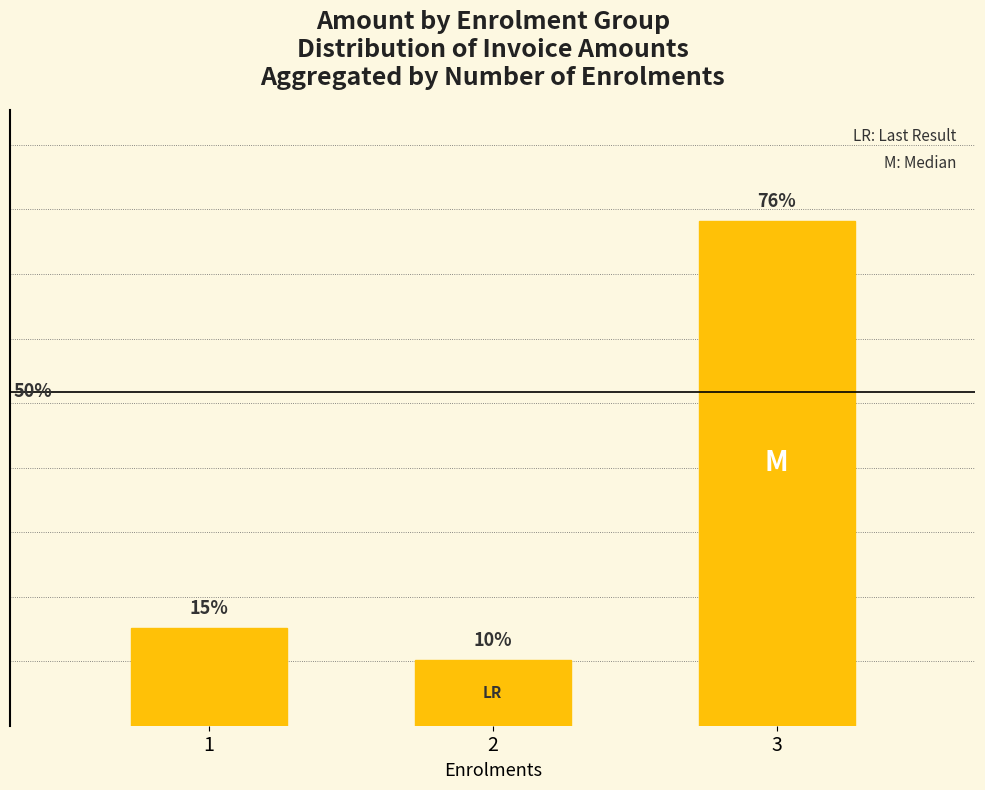

Reading left to right, extract all data points from this chart.

7228.1	4857.0	37465.7